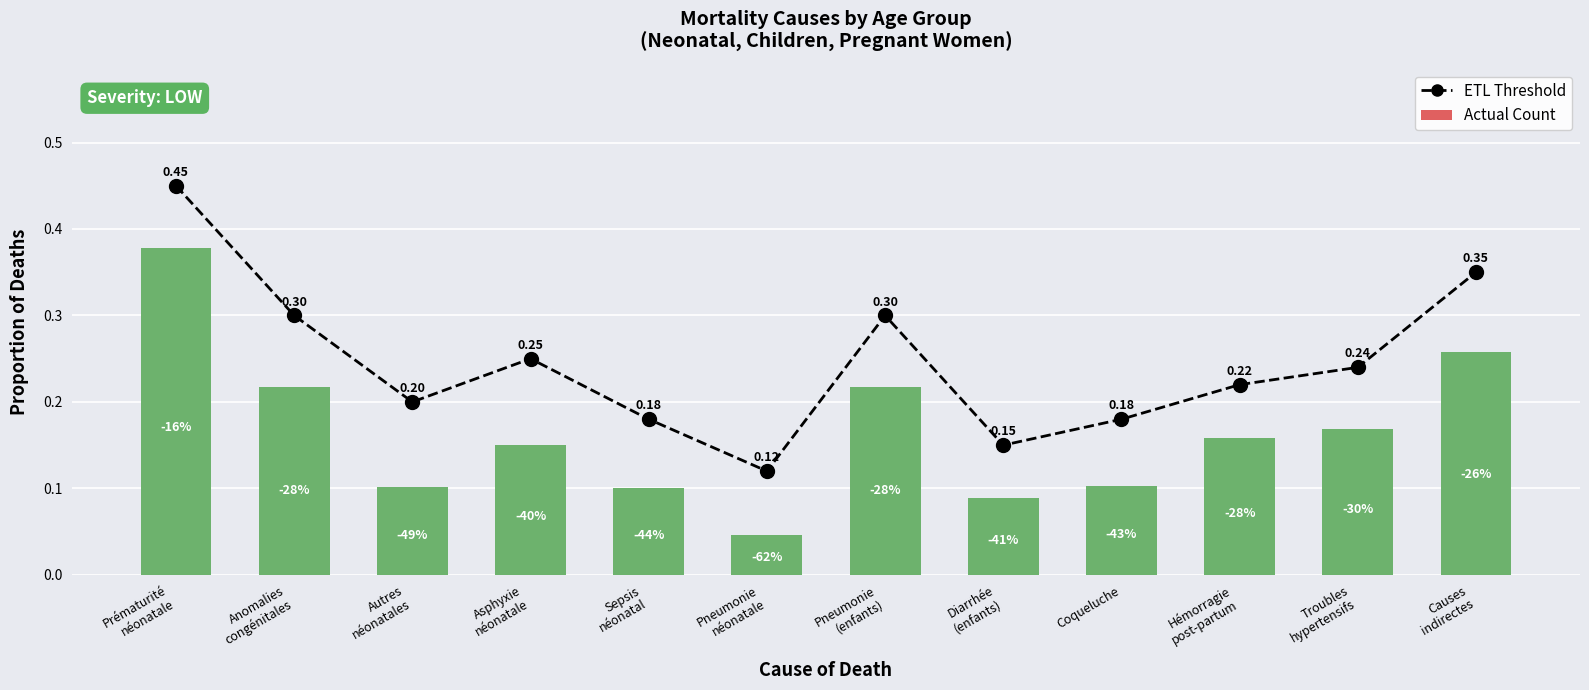

What is the lowest value of the ETL Threshold series?

0.1